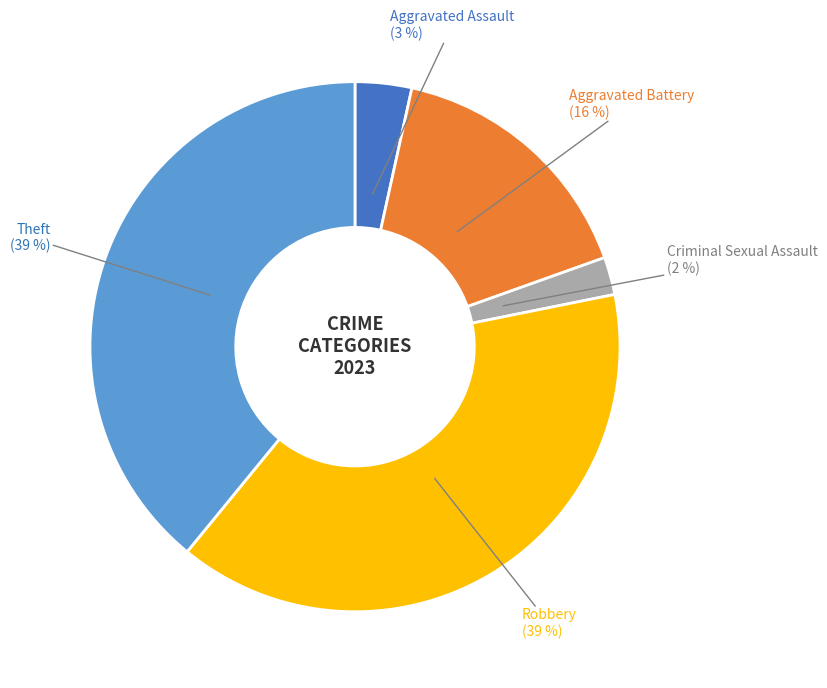

To the nearest percent, what is the average slice percentage?

20%